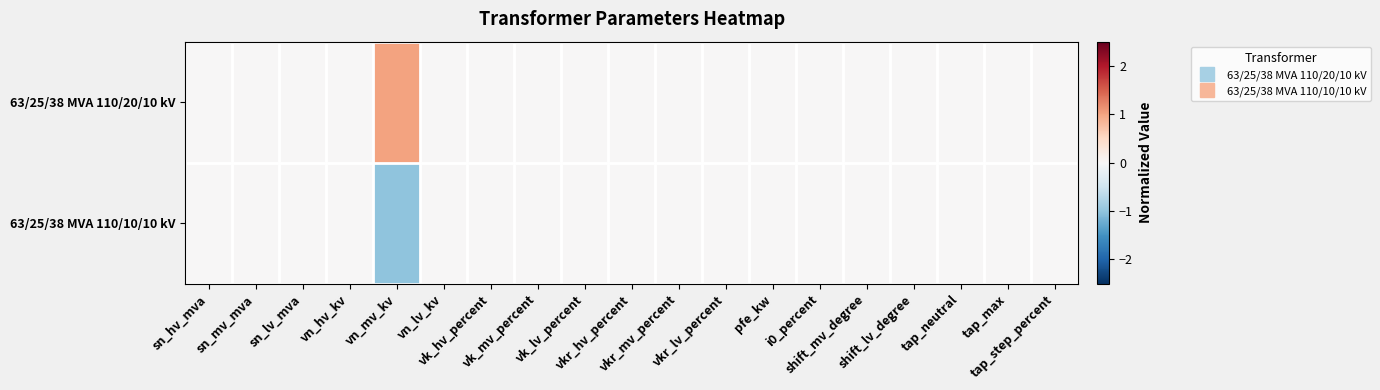

How many categories are shown in the chart?

19